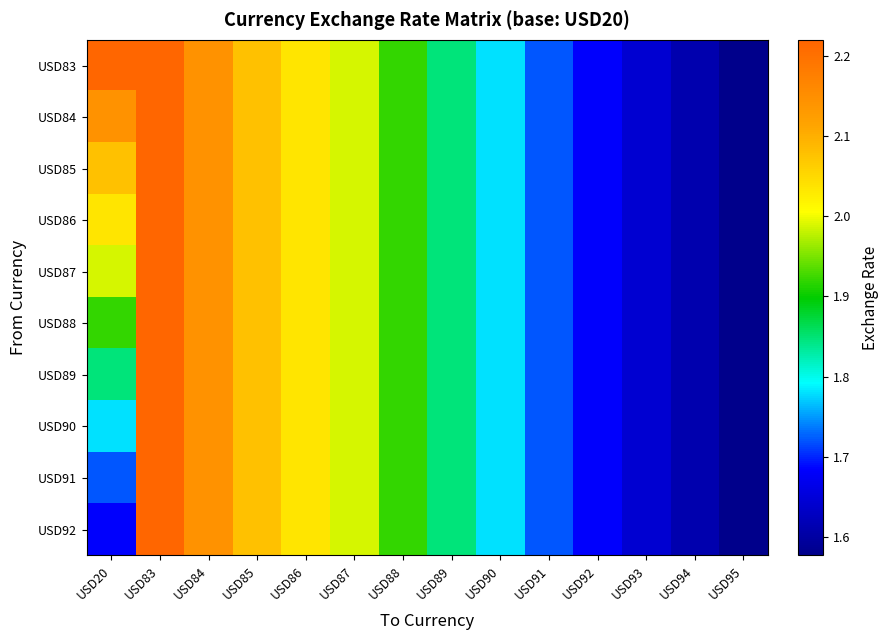

How many distinct data groups are displayed?

10